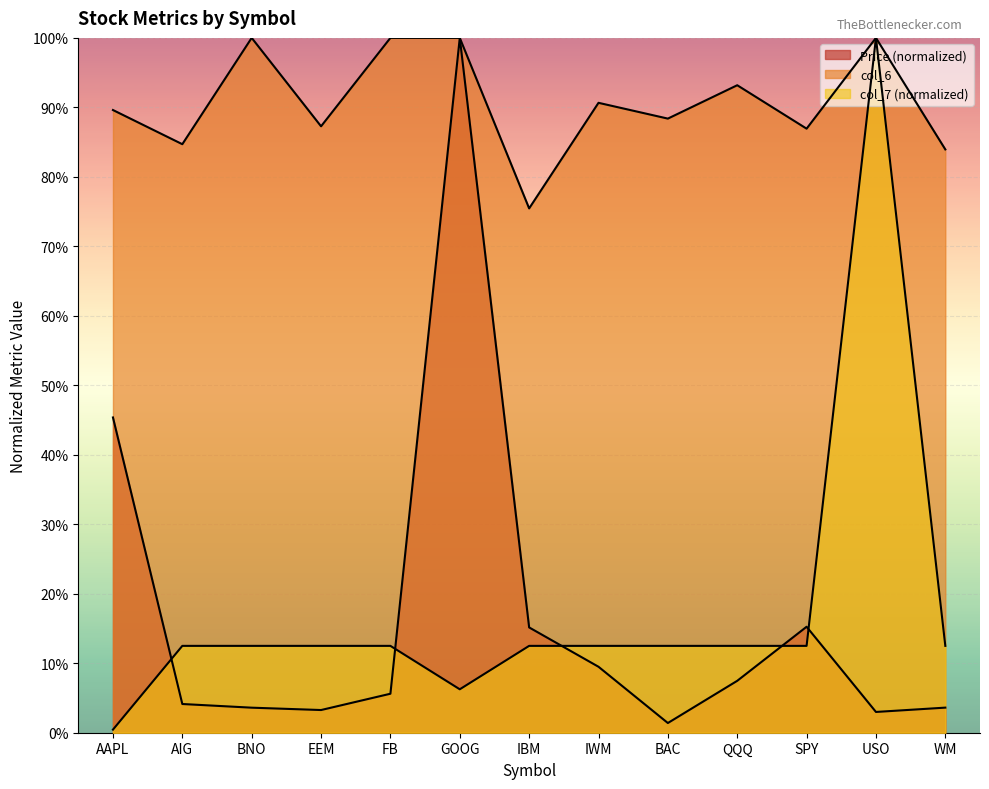

At which category is the sum across all series the highest?

GOOG